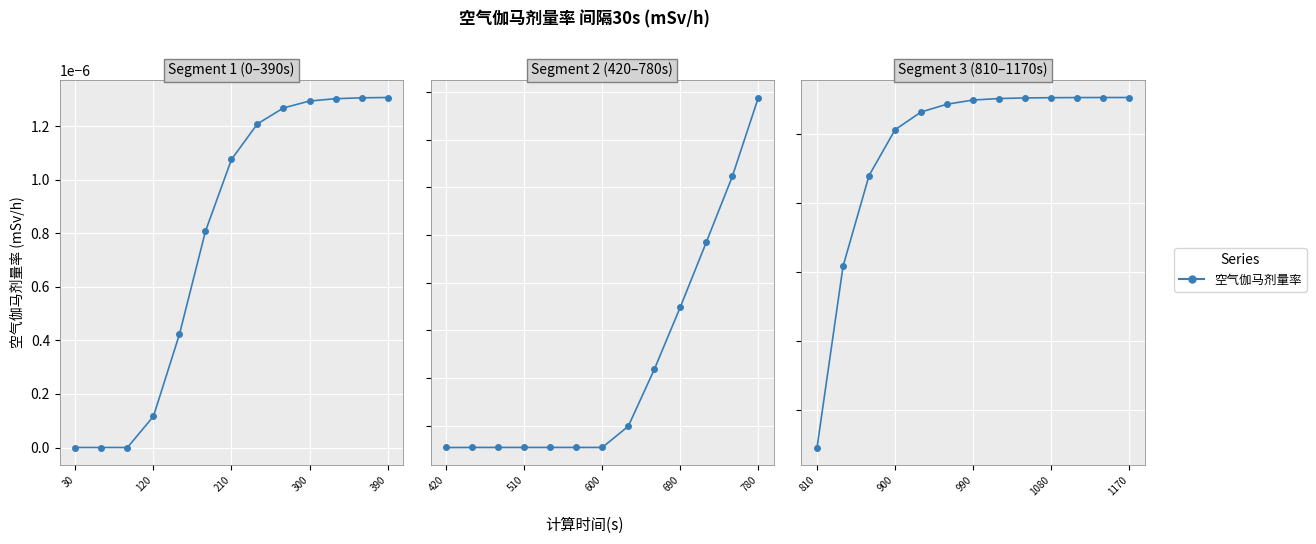

How many lines are shown in the chart?

1